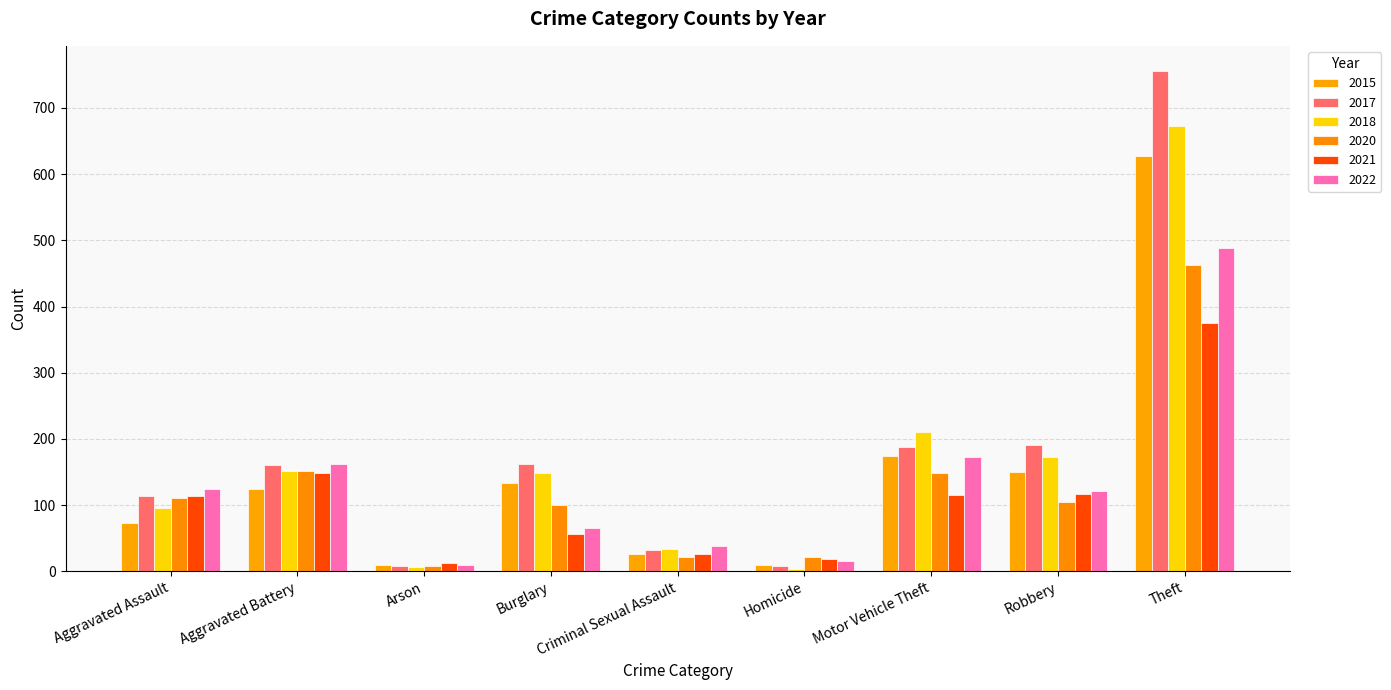

What is the sum of all 2022 values?

1195